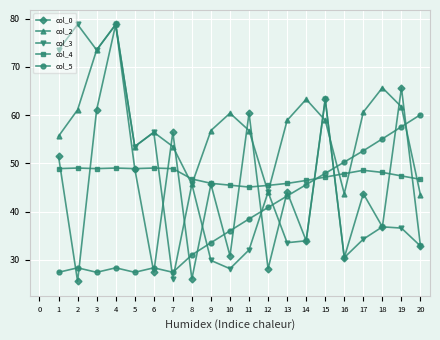

The col_4 series shows 65.3 at 5. True or false?

False